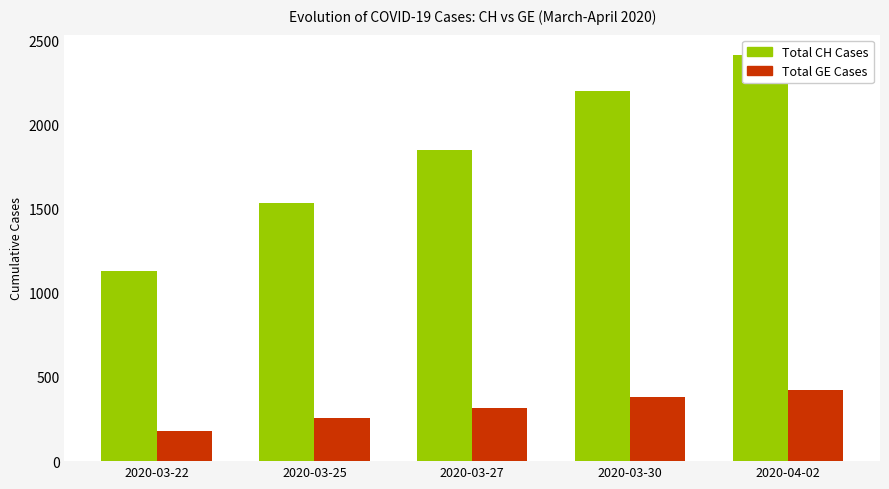

What is the label of the 1st bar from the left?

2020-03-22